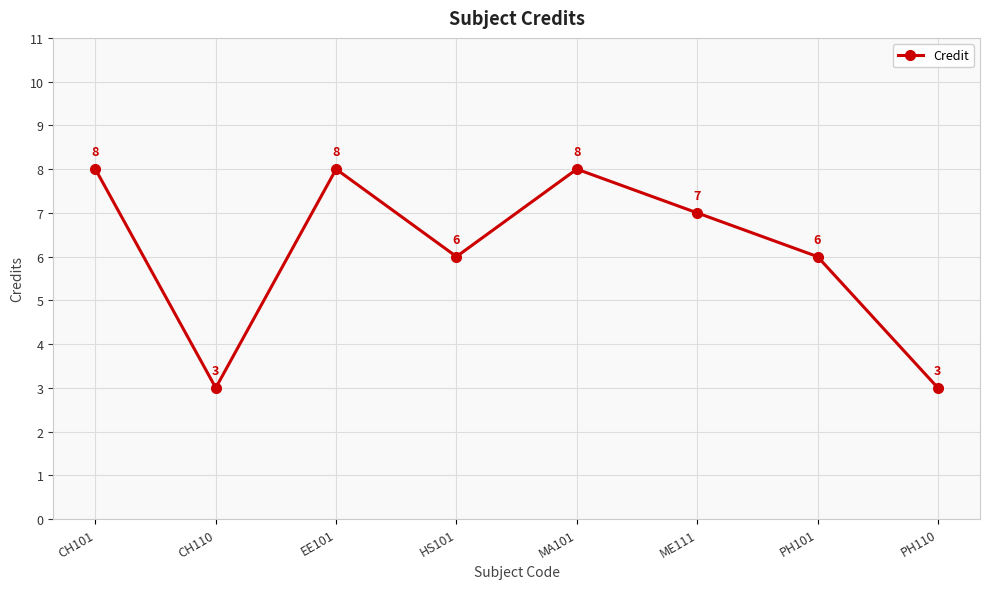

Count the values in the range 6 to 8.

6